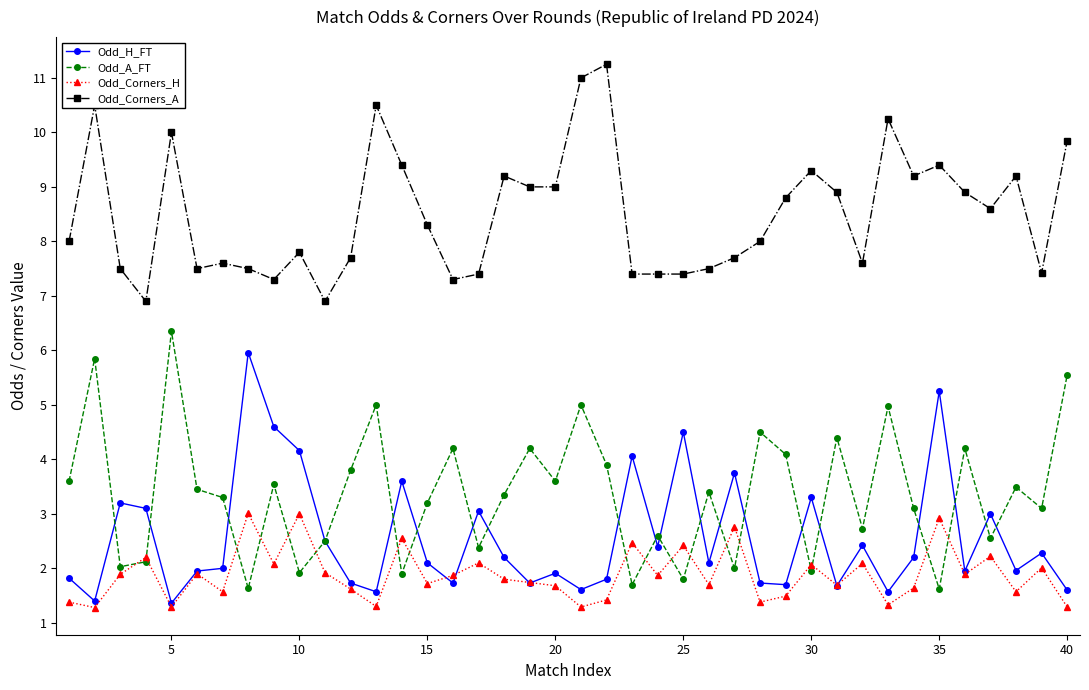

Which series has the largest total across all categories?

Odd_Corners_A